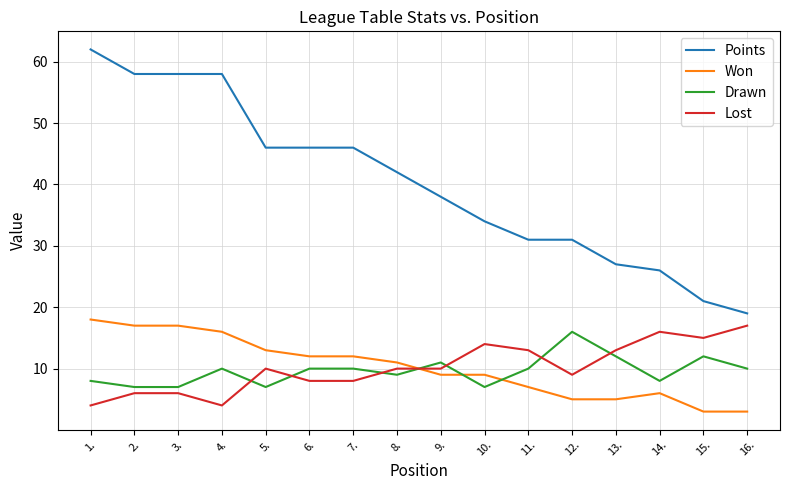

Where do Won and Drawn first cross each other?

8. and 9.